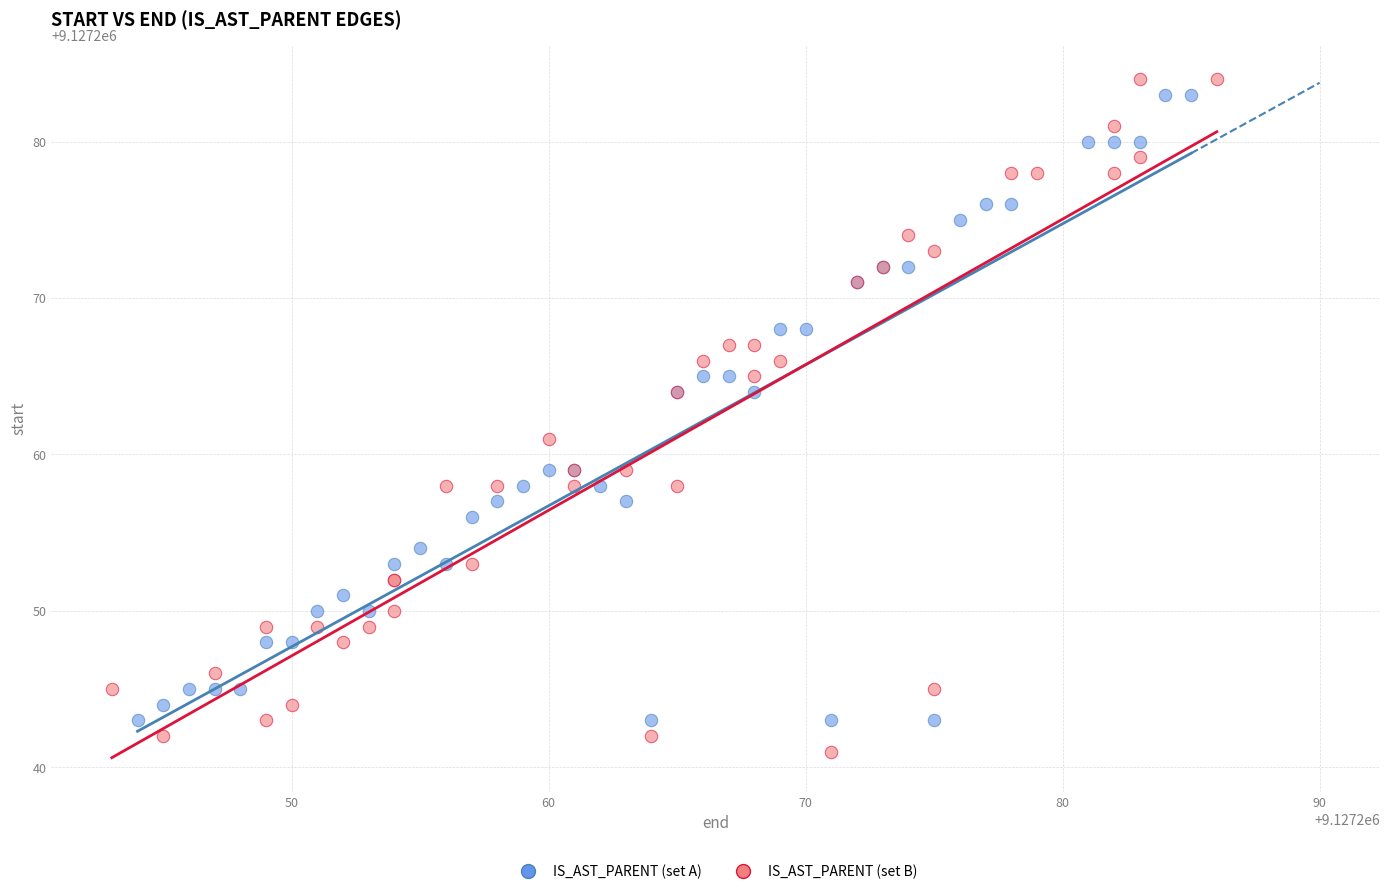

Which series reaches the minimum Y coordinate?

IS_AST_PARENT (set B)